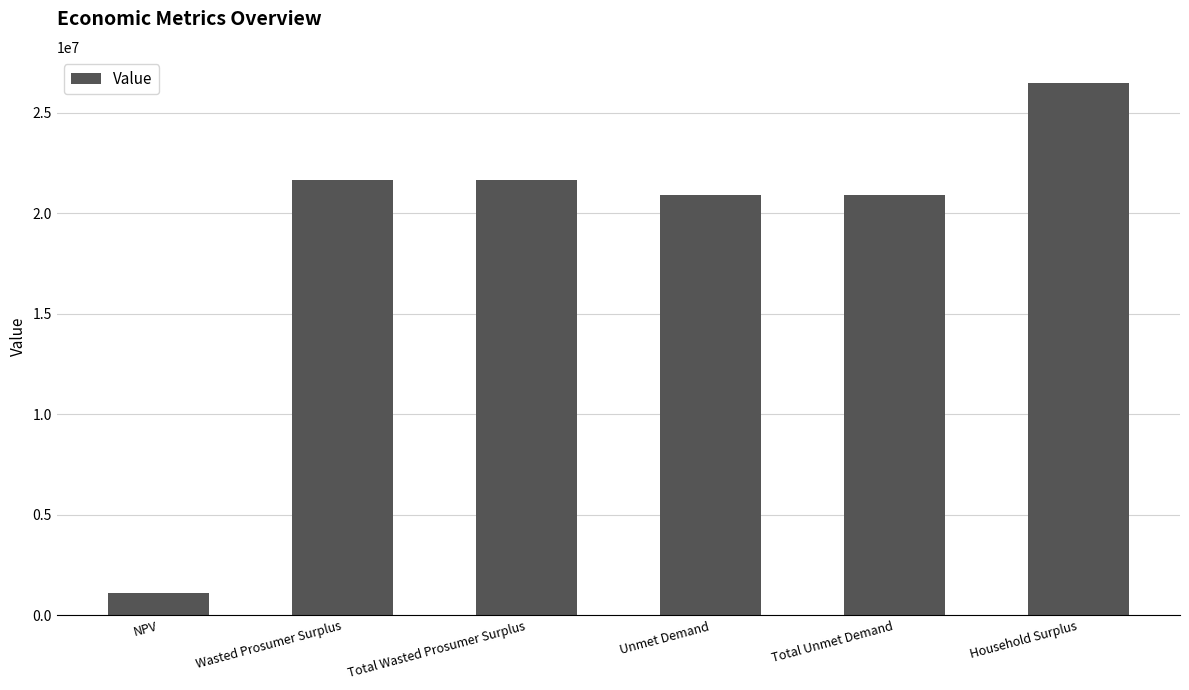

Is it true that the value at Unmet Demand is 6228907.4?

False